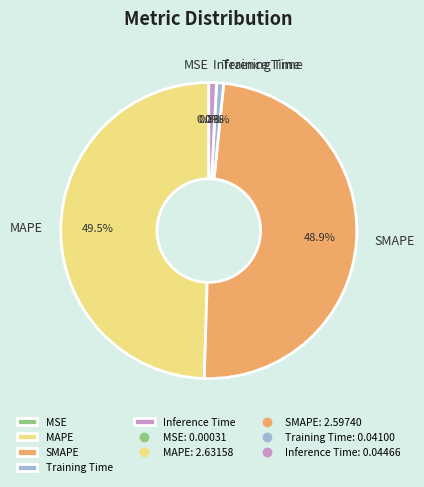

Is MAPE the majority of the pie?

No